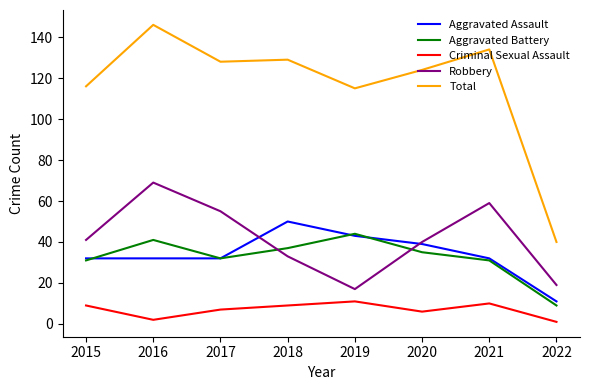

Reading right to left, list all the values displayed in this chart.

Aggravated Assault: 2022=11	2021=32	2020=39	2019=43	2018=50	2017=32	2016=32	2015=32
Aggravated Battery: 2022=9	2021=31	2020=35	2019=44	2018=37	2017=32	2016=41	2015=31
Criminal Sexual Assault: 2022=1	2021=10	2020=6	2019=11	2018=9	2017=7	2016=2	2015=9
Robbery: 2022=19	2021=59	2020=40	2019=17	2018=33	2017=55	2016=69	2015=41
Total: 2022=40	2021=134	2020=124	2019=115	2018=129	2017=128	2016=146	2015=116